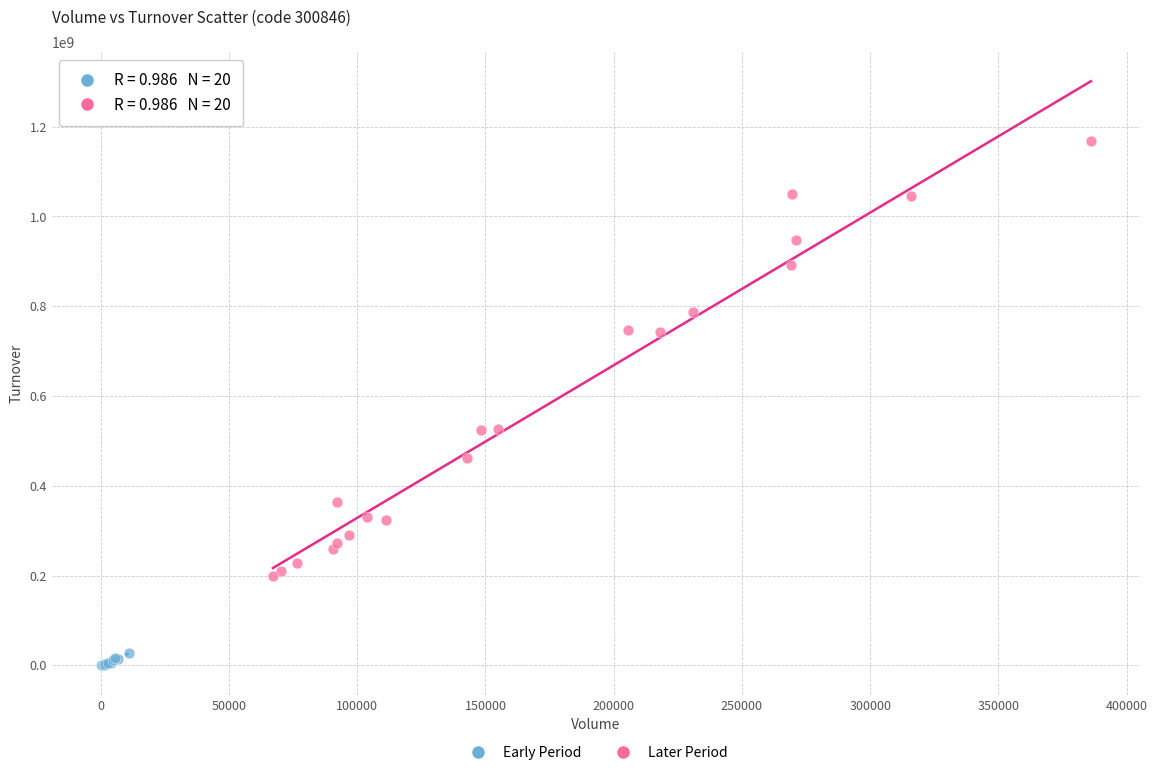

Which series reaches the maximum Y coordinate?

Later Period